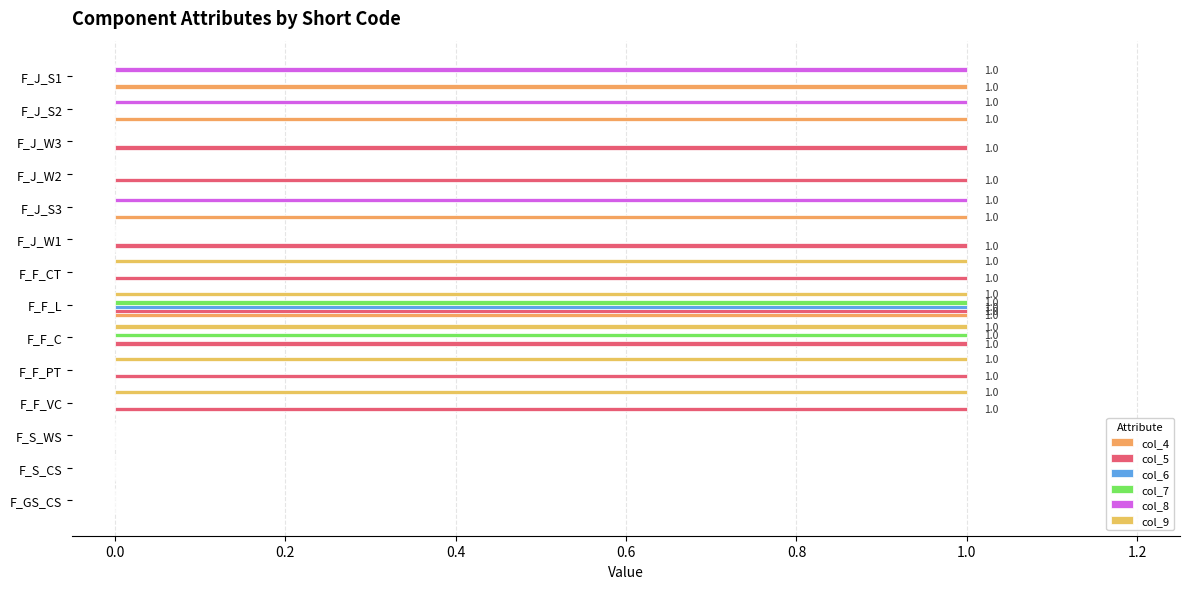

Count the col_5 values in the range 0 to 1.

14